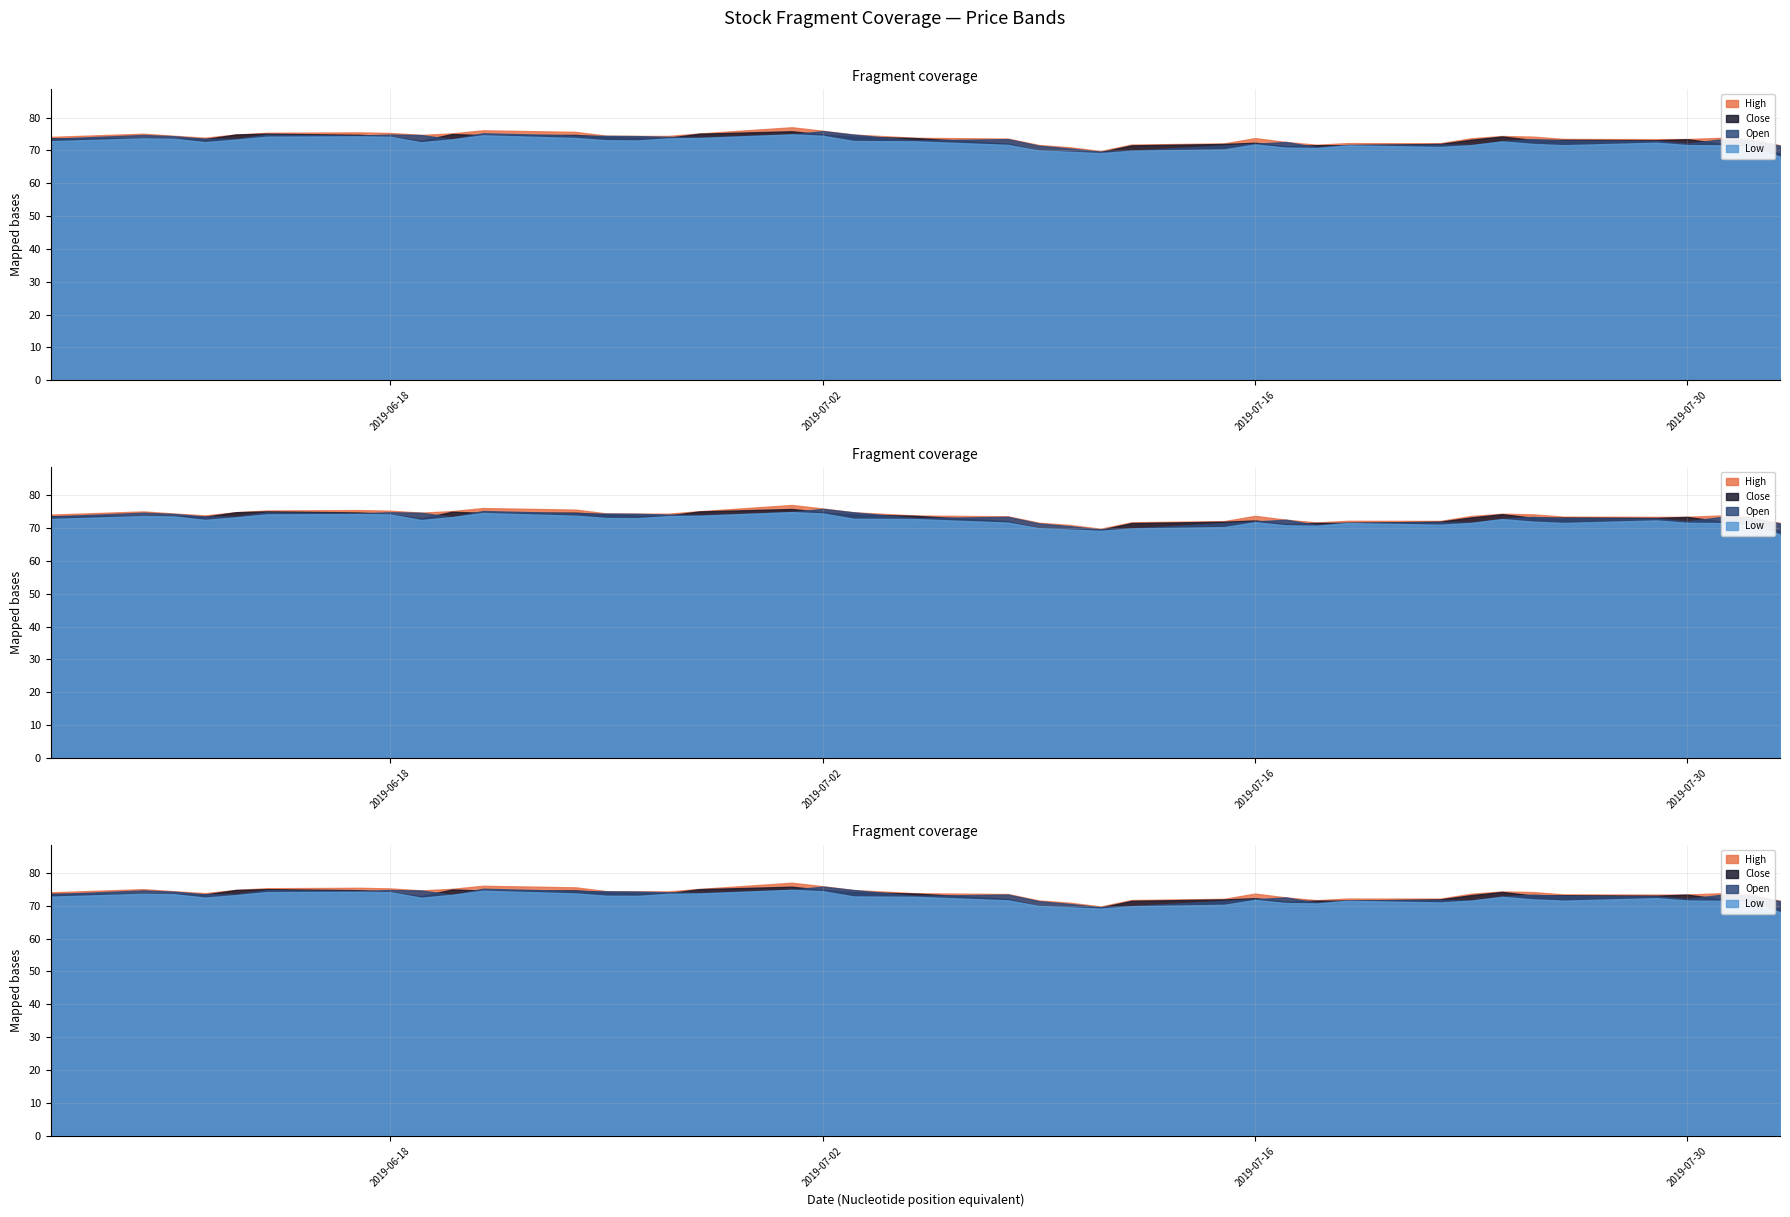

List the series in order of their peak value, highest first.

High, Open, Close, Low